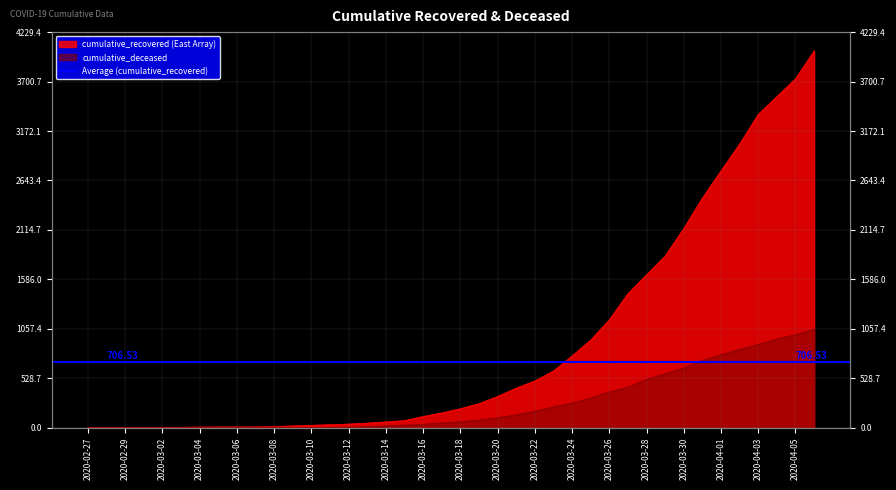

True or false: cumulative_deceased and cumulative_recovered cross at least once.

False